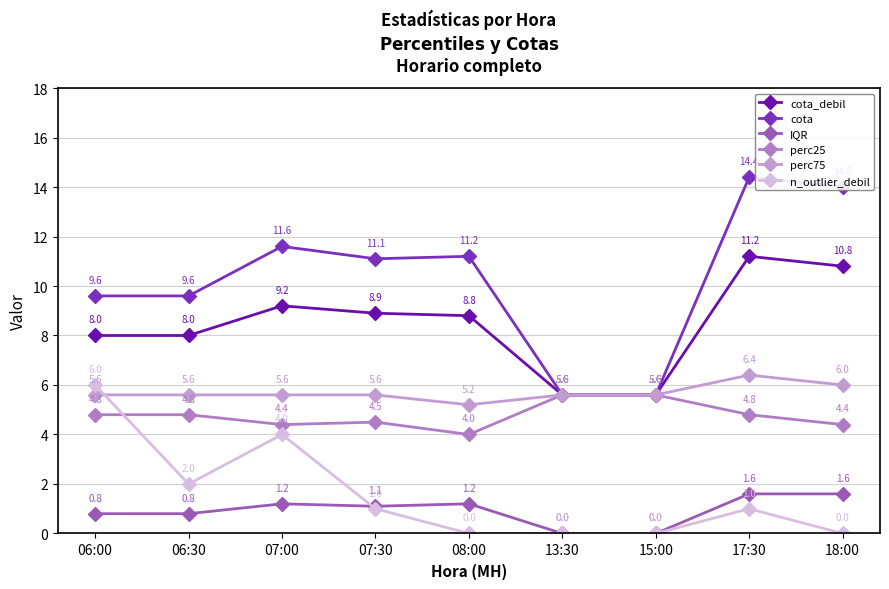

Is it true that IQR equals 1.1 at 15:00?

False